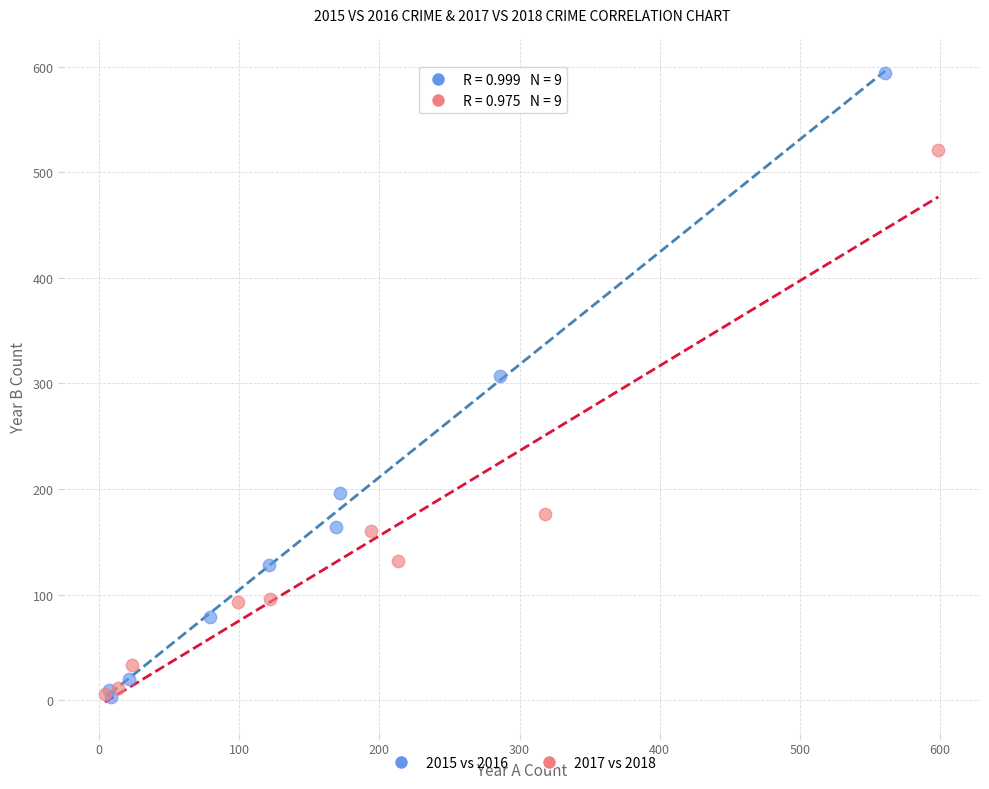

Which series contains the highest Y value?

2015 vs 2016